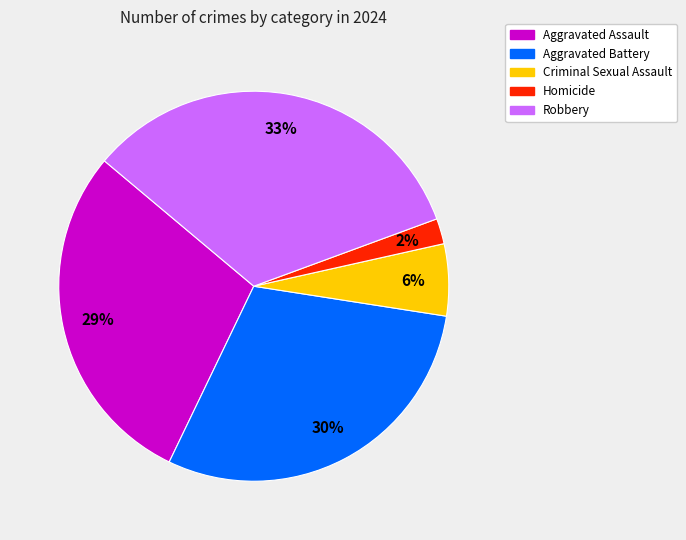

Is it true that Robbery is 21% of the pie?

False